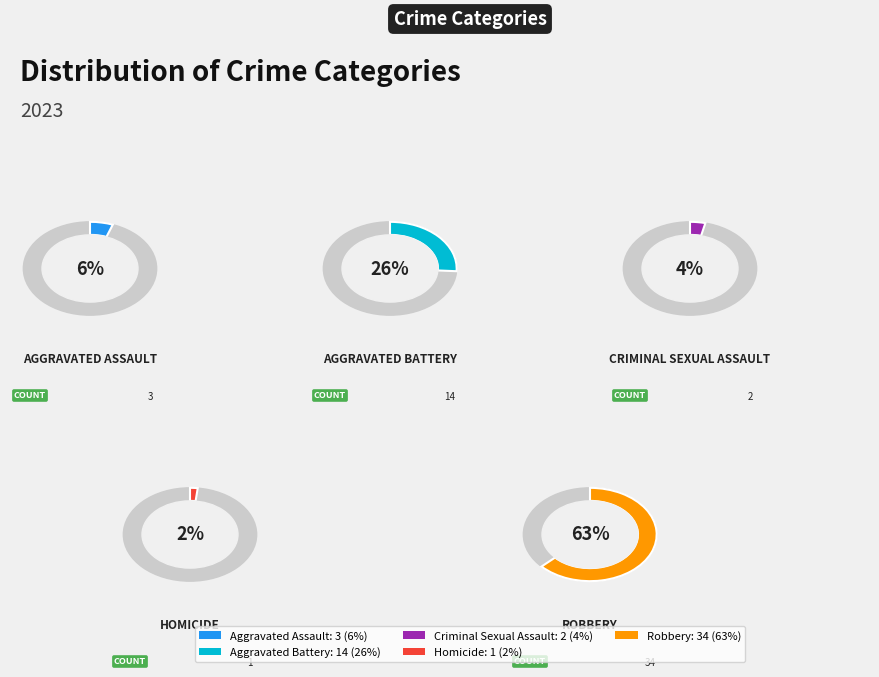

How many slices are in this pie chart?

5